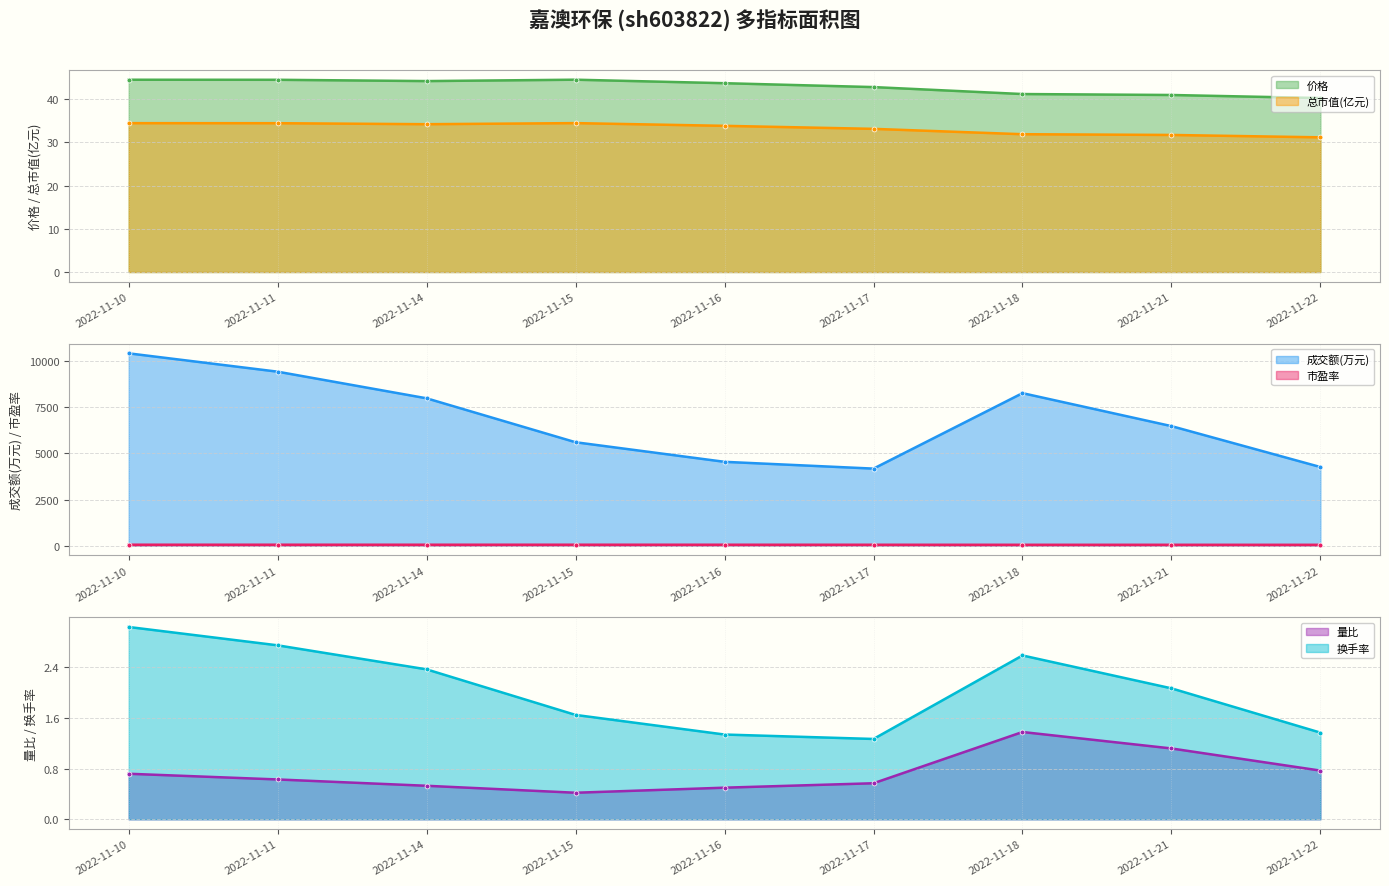

Rank the categories by 价格 value from lowest to highest.

2022-11-22, 2022-11-21, 2022-11-18, 2022-11-17, 2022-11-16, 2022-11-14, 2022-11-11, 2022-11-10, 2022-11-15